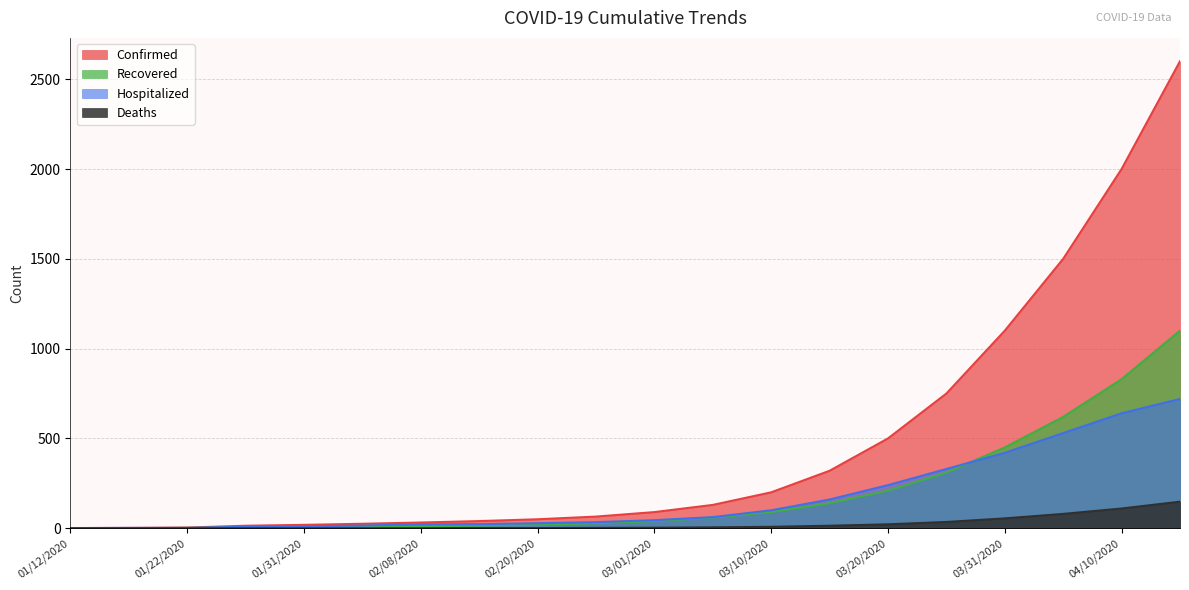

What are all the series names shown in the legend?

Confirmed, Recovered, Hospitalized, Deaths